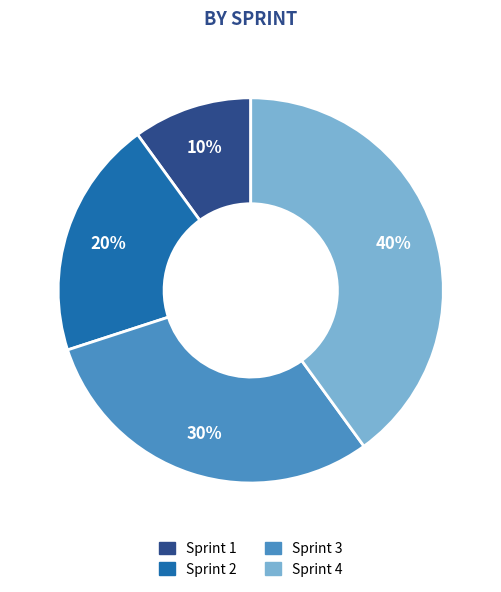

How many segments does this pie chart have?

4